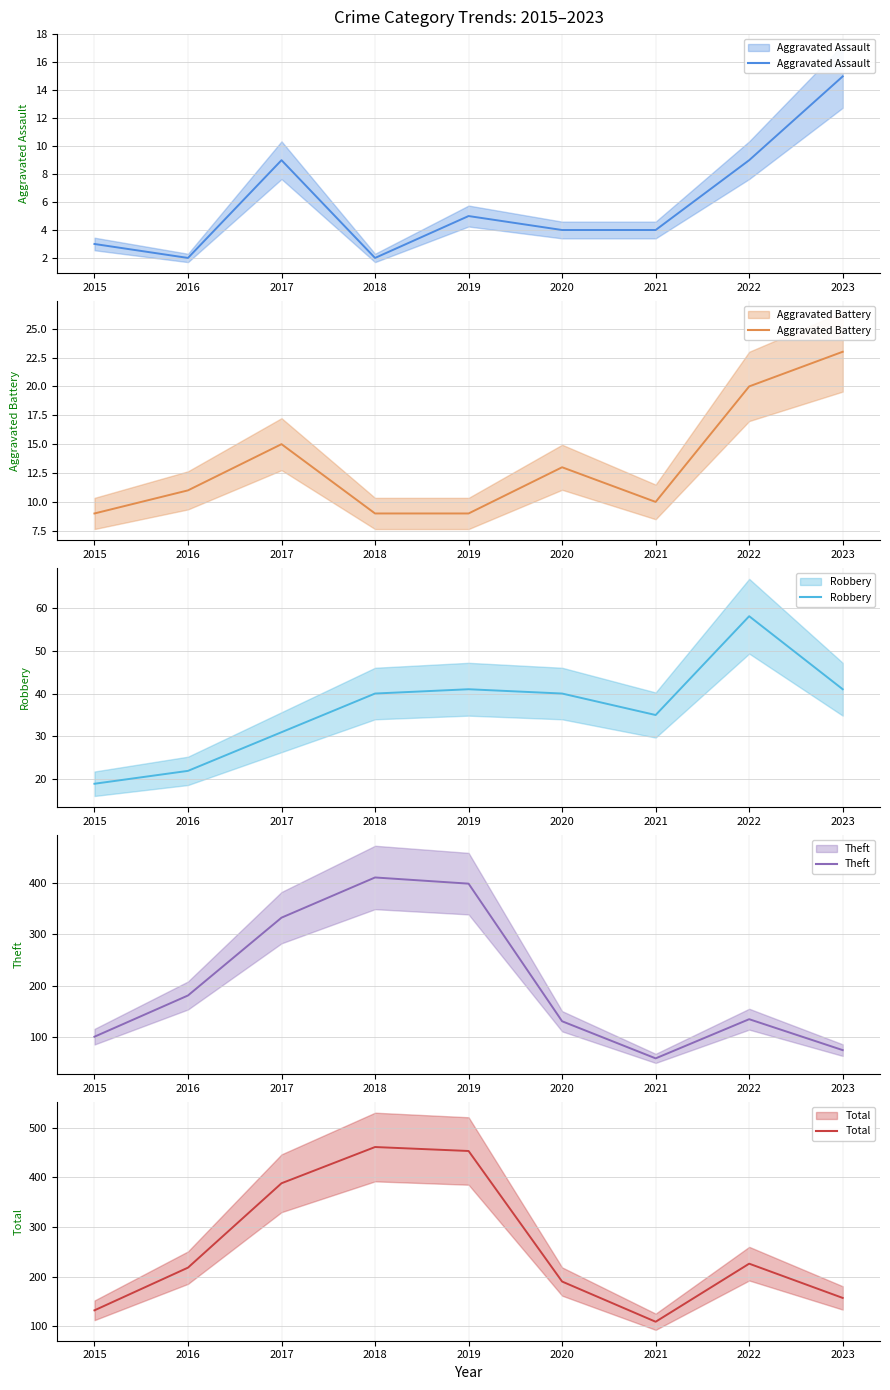

Reading left to right, transcribe all the data shown in this chart.

Aggravated Assault: 2015=3	2016=2	2017=9	2018=2	2019=5	2020=4	2021=4	2022=9	2023=15
Aggravated Battery: 2015=9	2016=11	2017=15	2018=9	2019=9	2020=13	2021=10	2022=20	2023=23
Robbery: 2015=19	2016=22	2017=31	2018=40	2019=41	2020=40	2021=35	2022=58	2023=41
Theft: 2015=101	2016=181	2017=332	2018=410	2019=398	2020=131	2021=59	2022=135	2023=75
Total: 2015=132	2016=218	2017=388	2018=461	2019=453	2020=190	2021=109	2022=226	2023=157